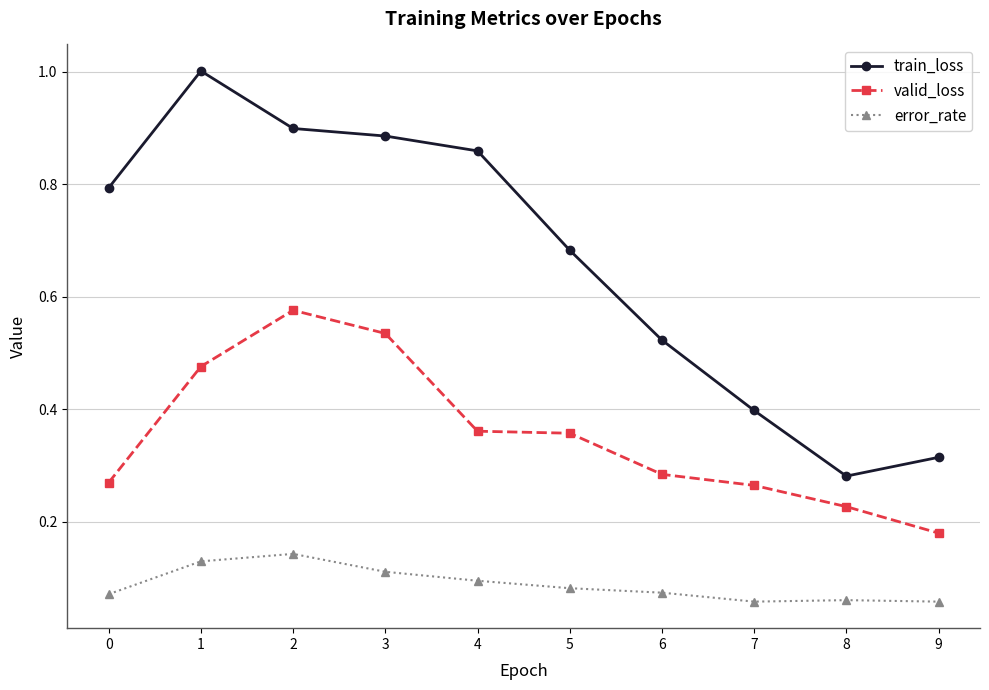

True or false: train_loss has a value of 0.9 at 2.

True